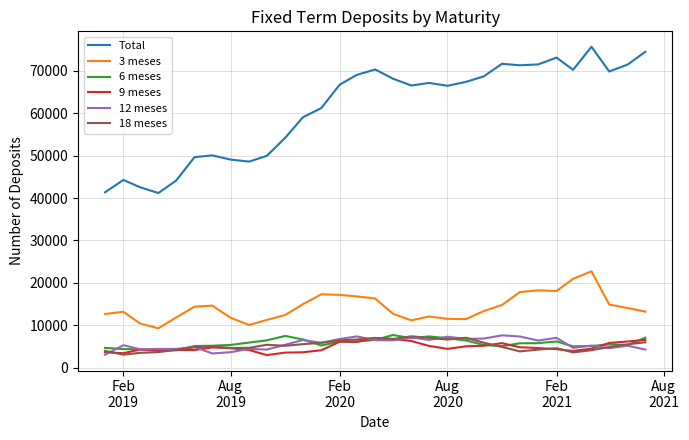

What is the minimum value shown in the chart?

2998